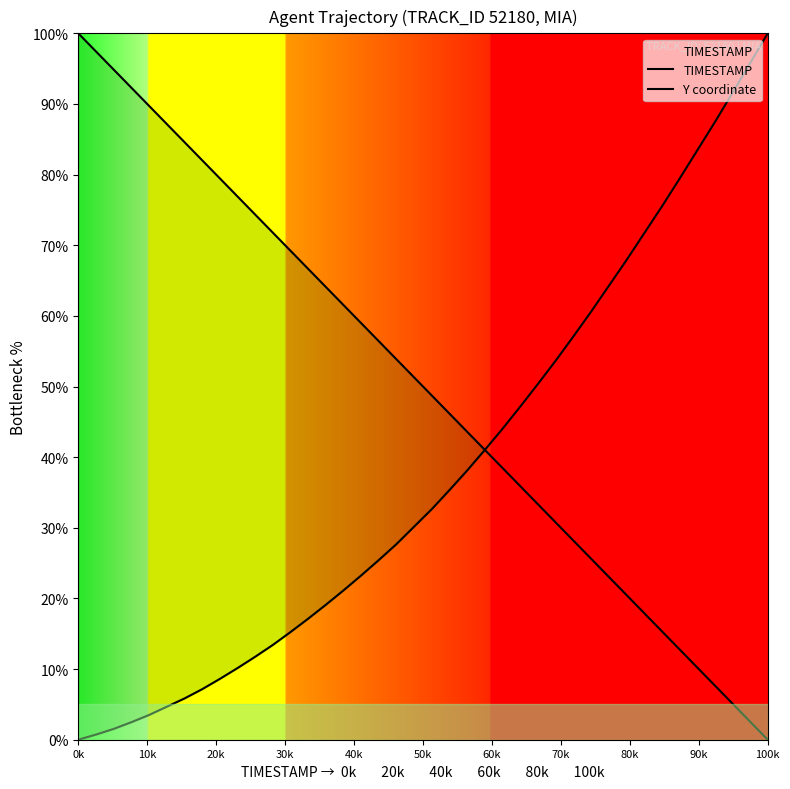

What is the difference between the maximum and minimum values in the Y coordinate series?

100.0